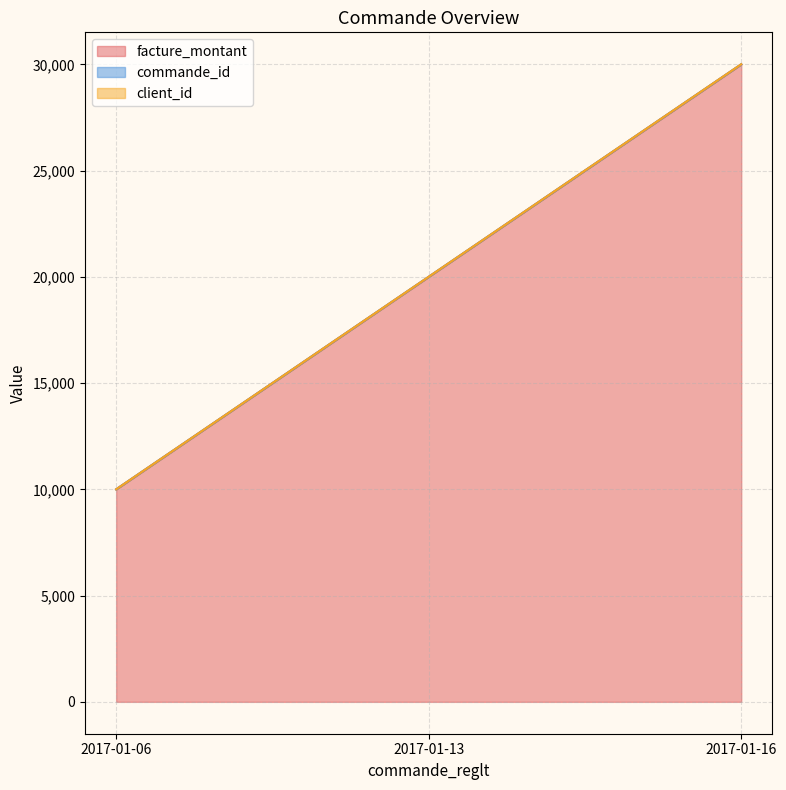

Does the chart display data point markers on the line(s)?

No